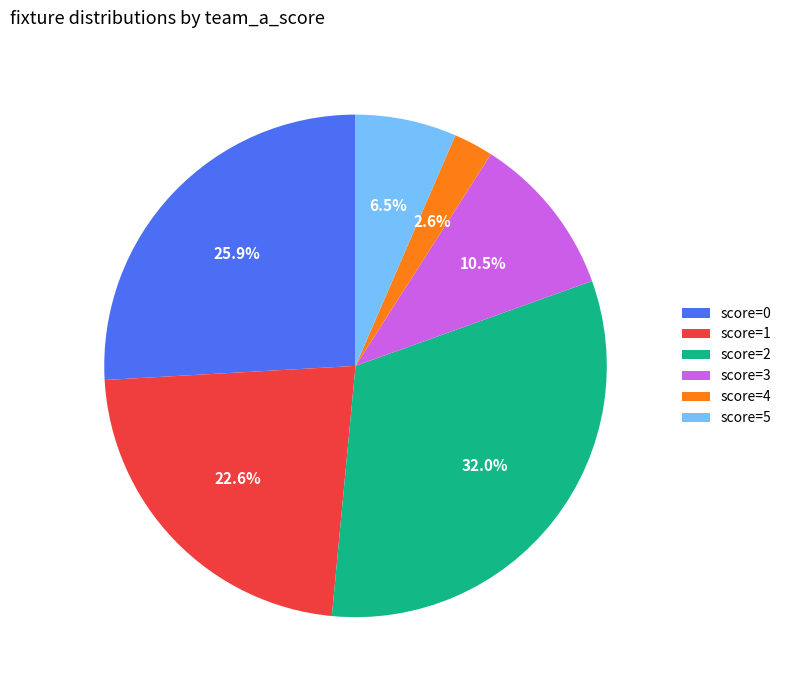

Do score=3 and score=1 together represent more than half of the pie?

No